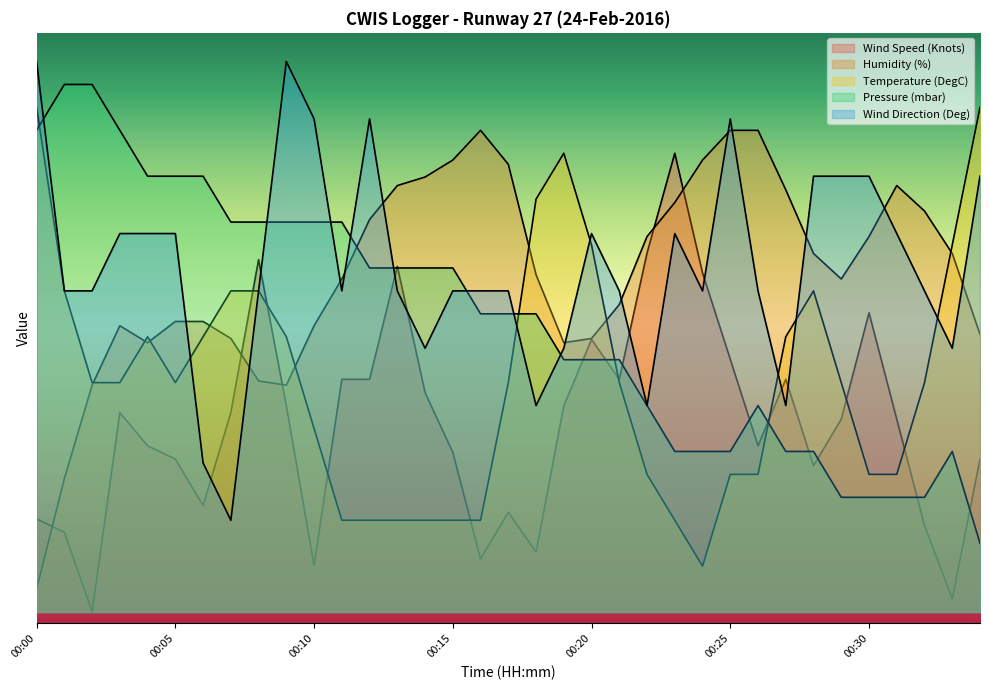

Rank the series at 00:30 from lowest to highest value.

Pressure (mbar), Temperature (DegC), Wind Speed (Knots), Humidity (%), Wind Direction (Deg)